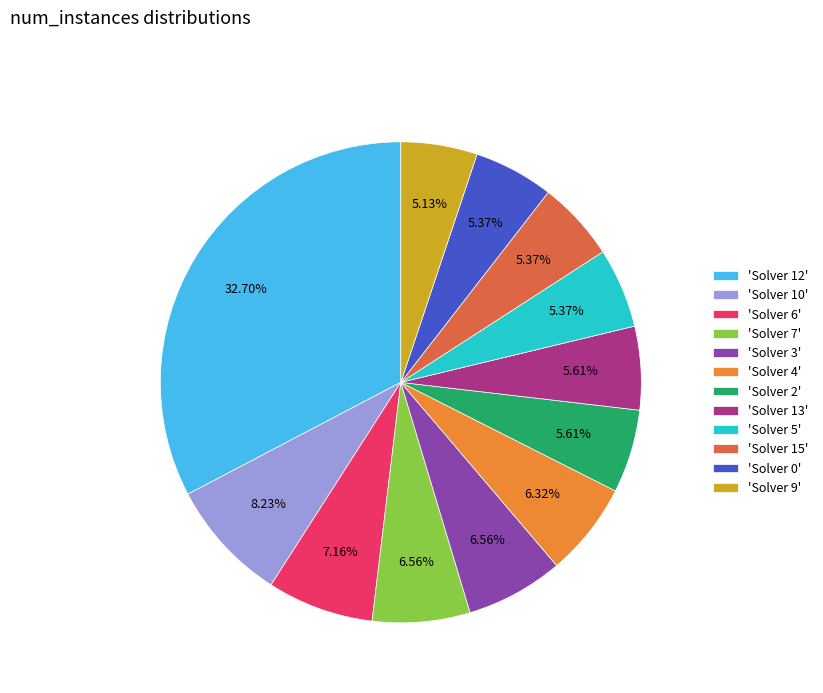

Which slice is the largest?

'Solver 12'